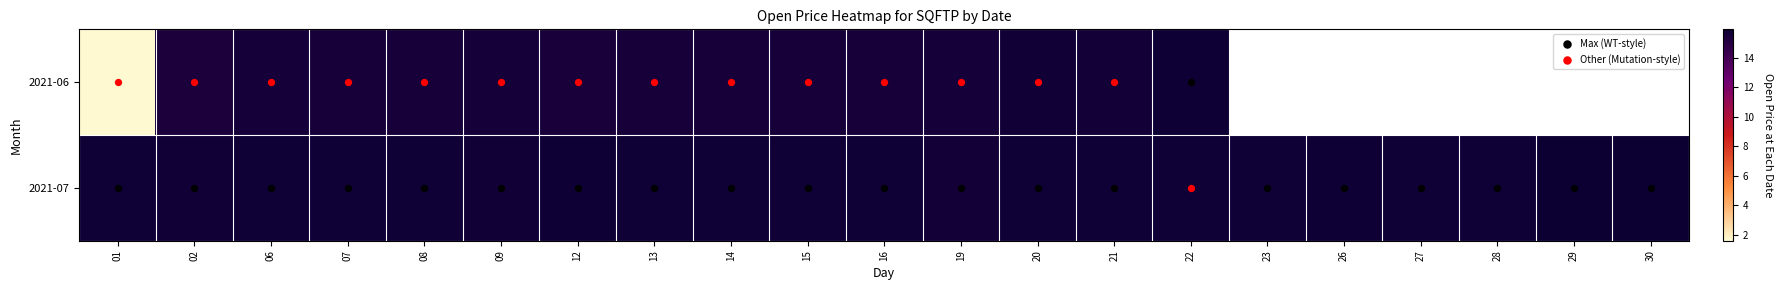

Rank the categories by 2021-07 value from highest to lowest.

29, 30, 12, 26, 01, 23, 28, 22, 27, 07, 08, 14, 21, 16, 13, 06, 15, 20, 09, 02, 19